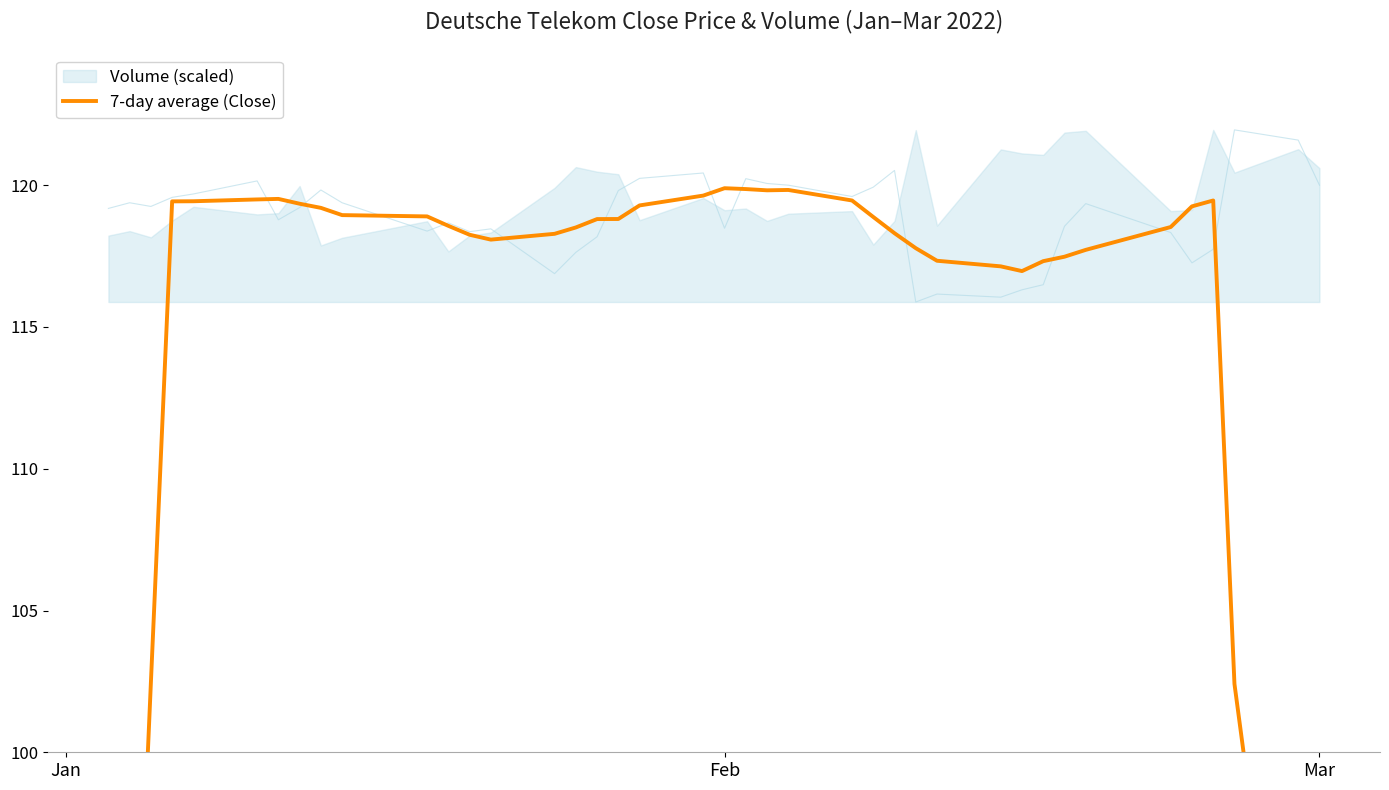

How many interior local peaks (higher than both neighbors) does the data have?

4